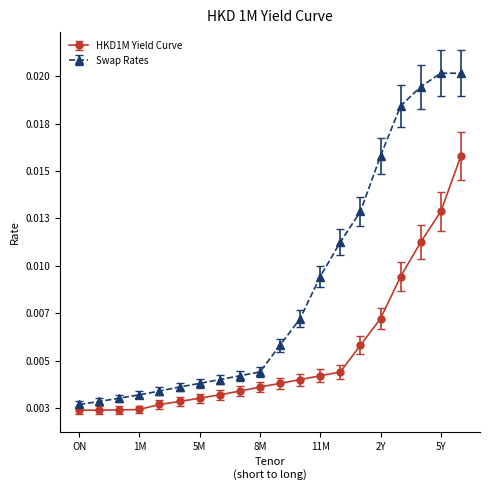

How many Swap Rates values are between 0 and 1?

20